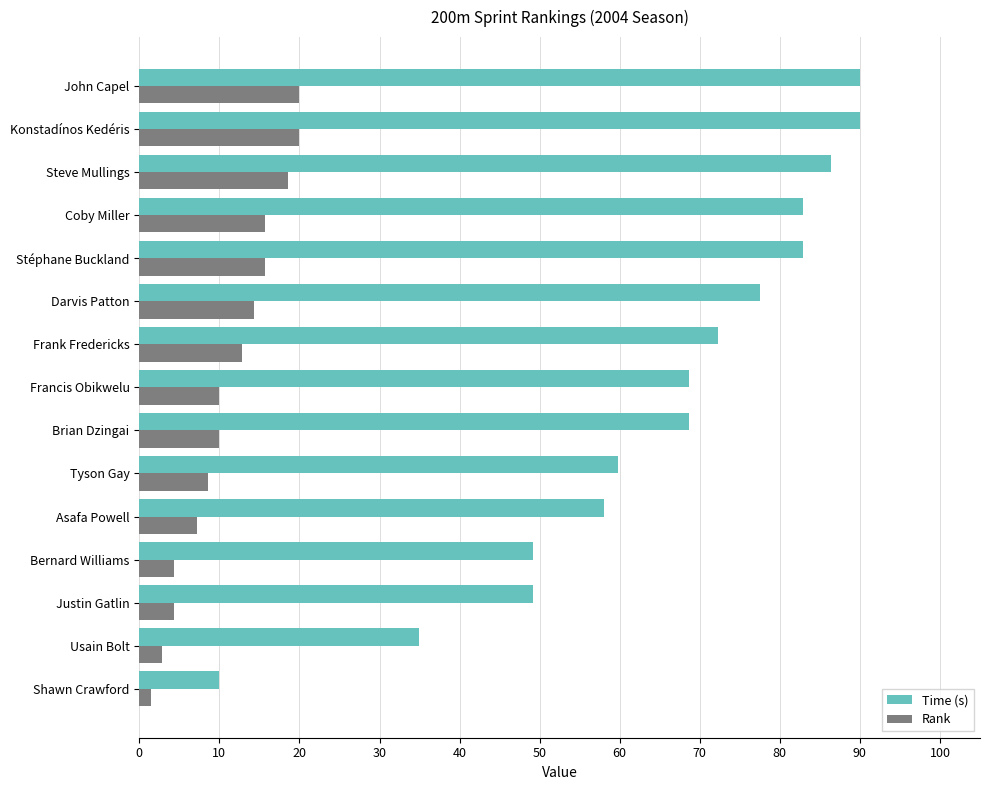

What is the lowest value of the Time (s) series?

10.0